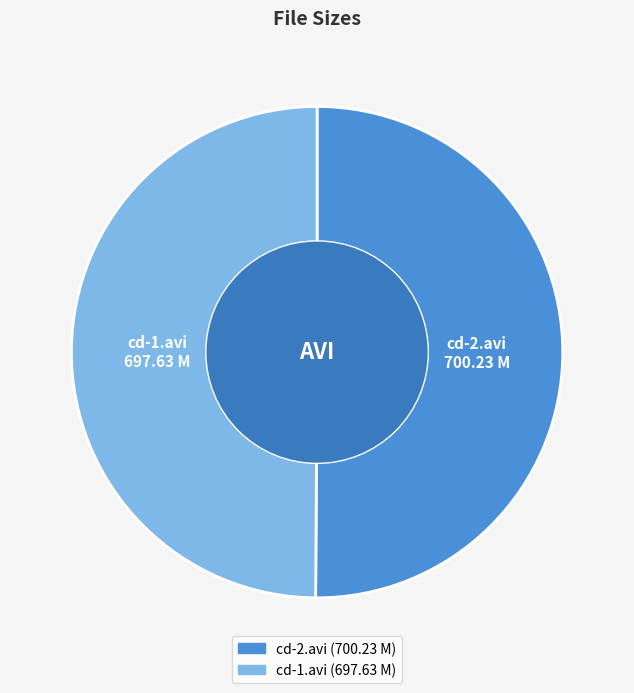

Is the sum of cd-1.avi and cd-2.avi greater than half?

Yes